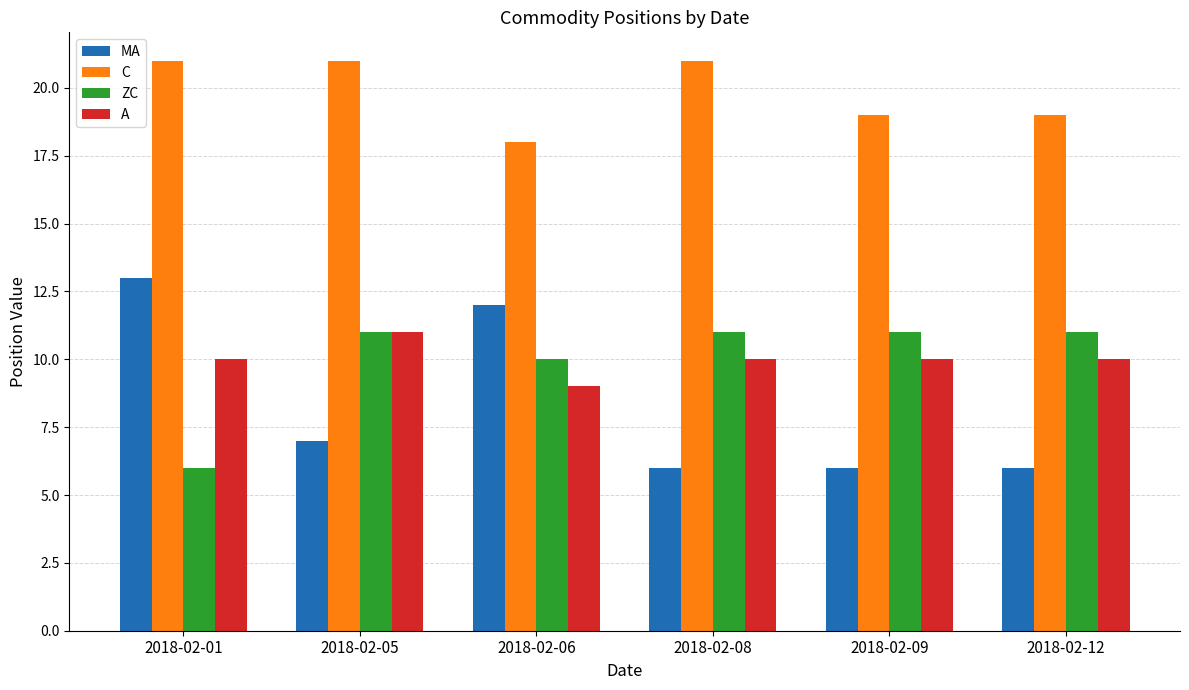

What is the total value across all series at 2018-02-09?

46